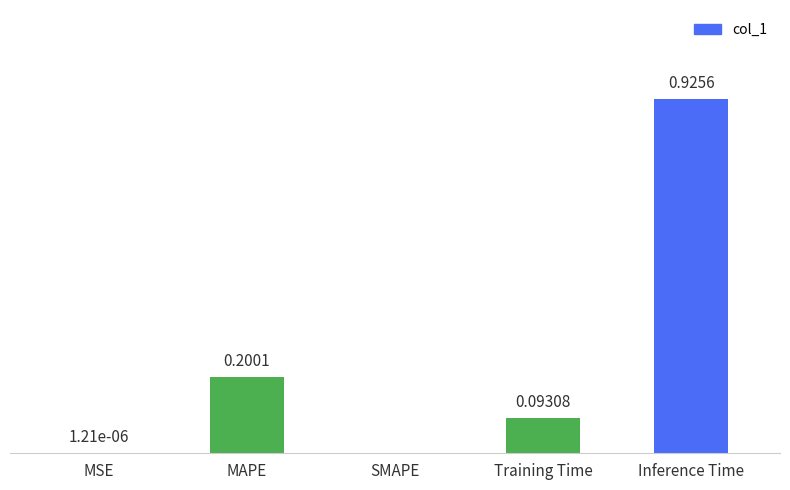

At which category does the chart reach its peak across all series?

Inference Time